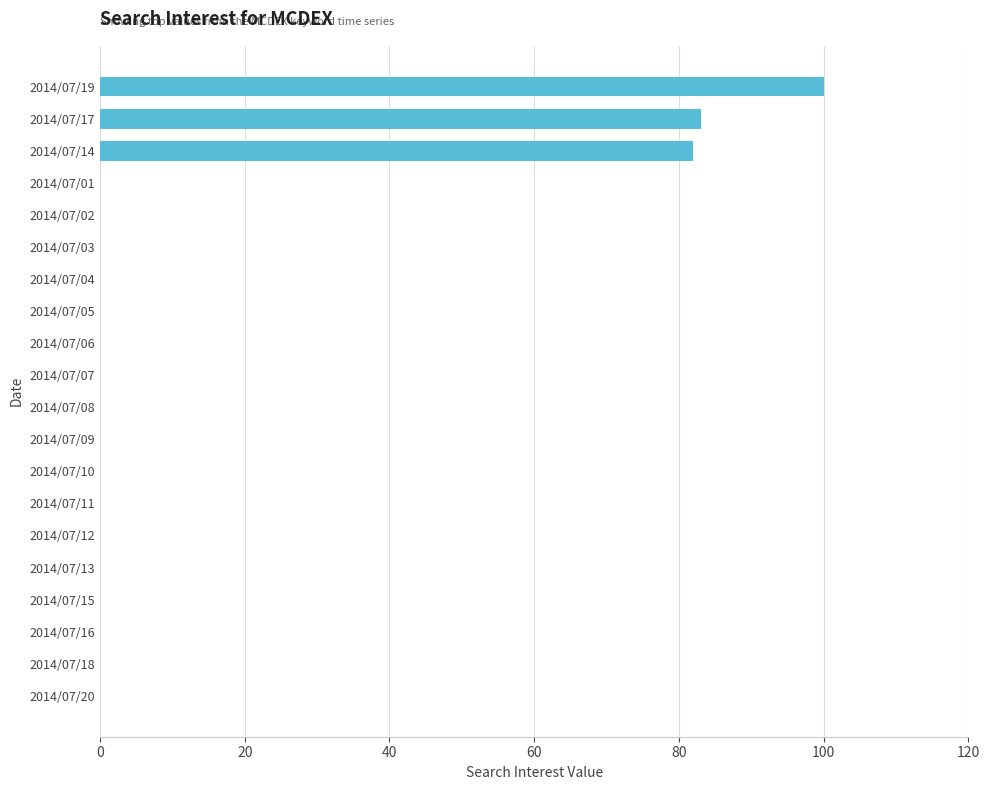

Reading top to bottom, extract all data points from this chart.

2014/07/19=100	2014/07/17=83	2014/07/14=82	2014/07/01=0	2014/07/02=0	2014/07/03=0	2014/07/04=0	2014/07/05=0	2014/07/06=0	2014/07/07=0	2014/07/08=0	2014/07/09=0	2014/07/10=0	2014/07/11=0	2014/07/12=0	2014/07/13=0	2014/07/15=0	2014/07/16=0	2014/07/18=0	2014/07/20=0